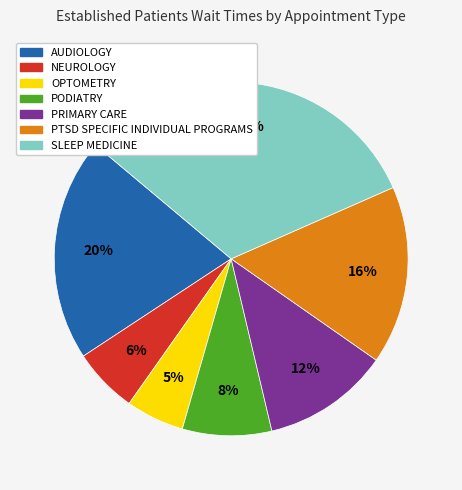

Rank the categories by value from lowest to highest.

OPTOMETRY, NEUROLOGY, PODIATRY, PRIMARY CARE, PTSD SPECIFIC INDIVIDUAL PROGRAMS, AUDIOLOGY, SLEEP MEDICINE